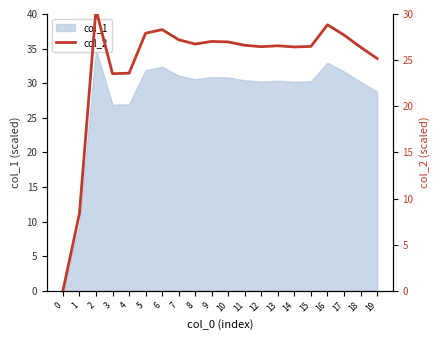

True or false: the data shows 8.2 at 4.

False